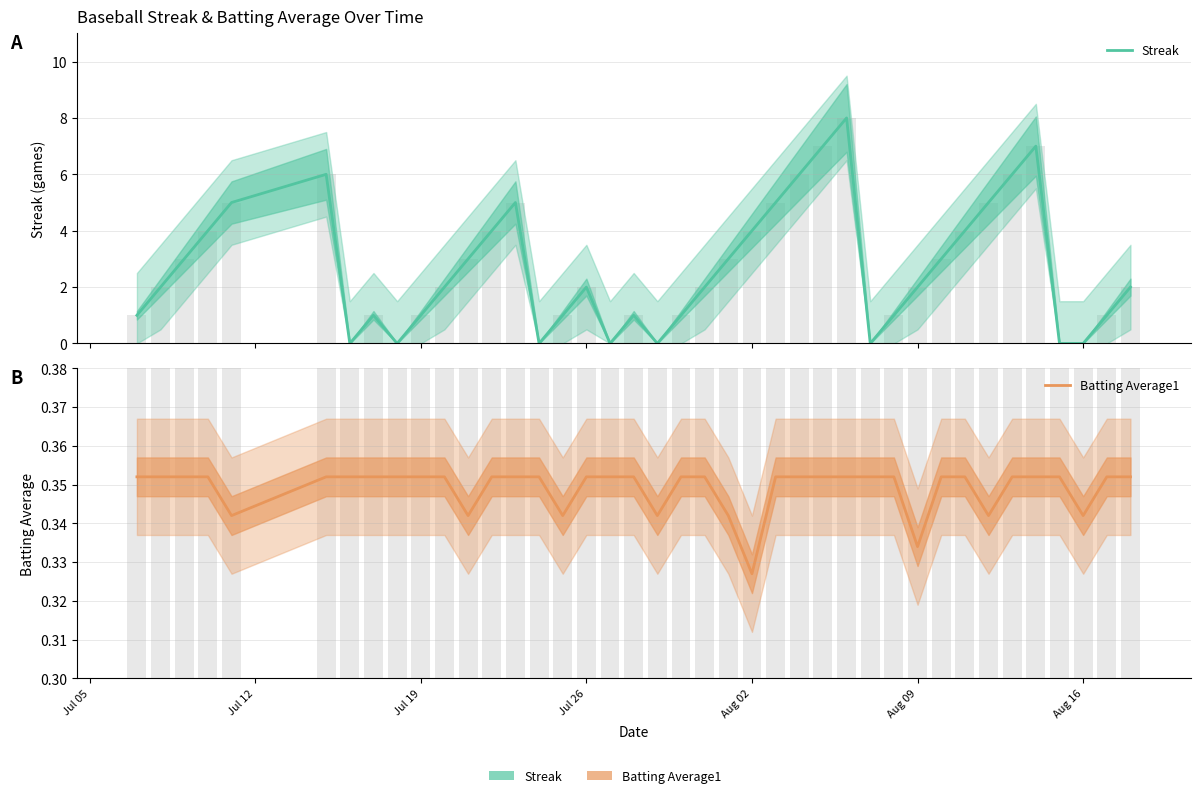

What is the sum of all Batting Average1 values?

14.0